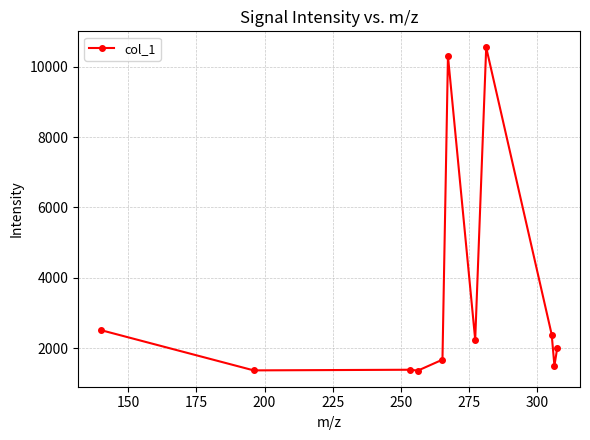

What is the value of the 3rd point from the left?

1387.5